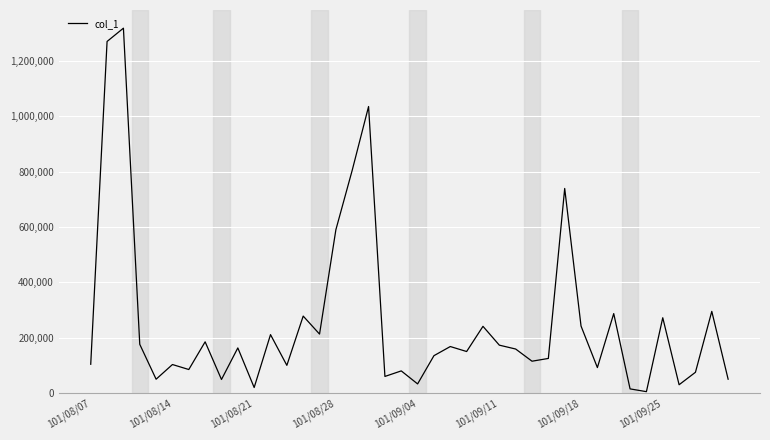

What is the smallest value displayed?

5000